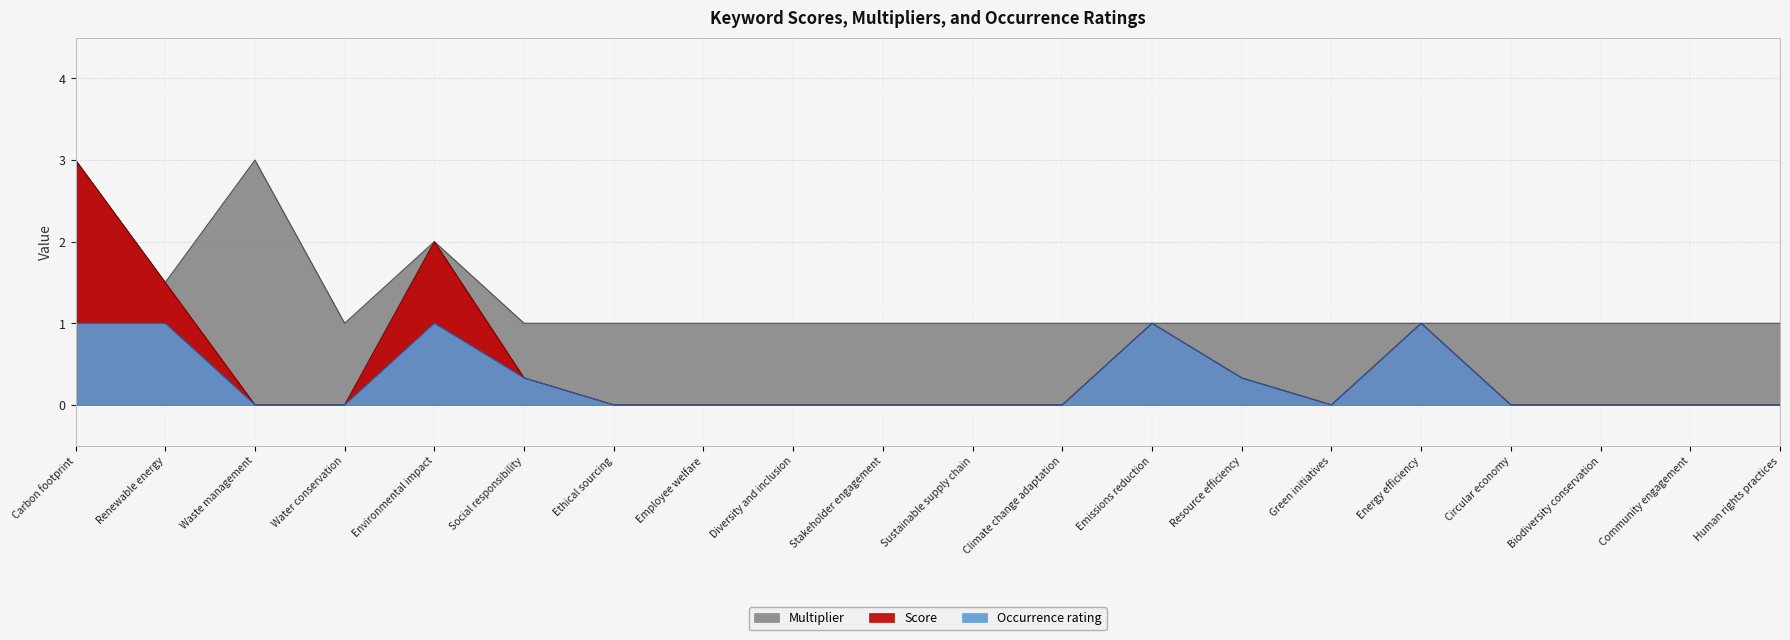

How many values in the Multiplier series exceed 1?

4